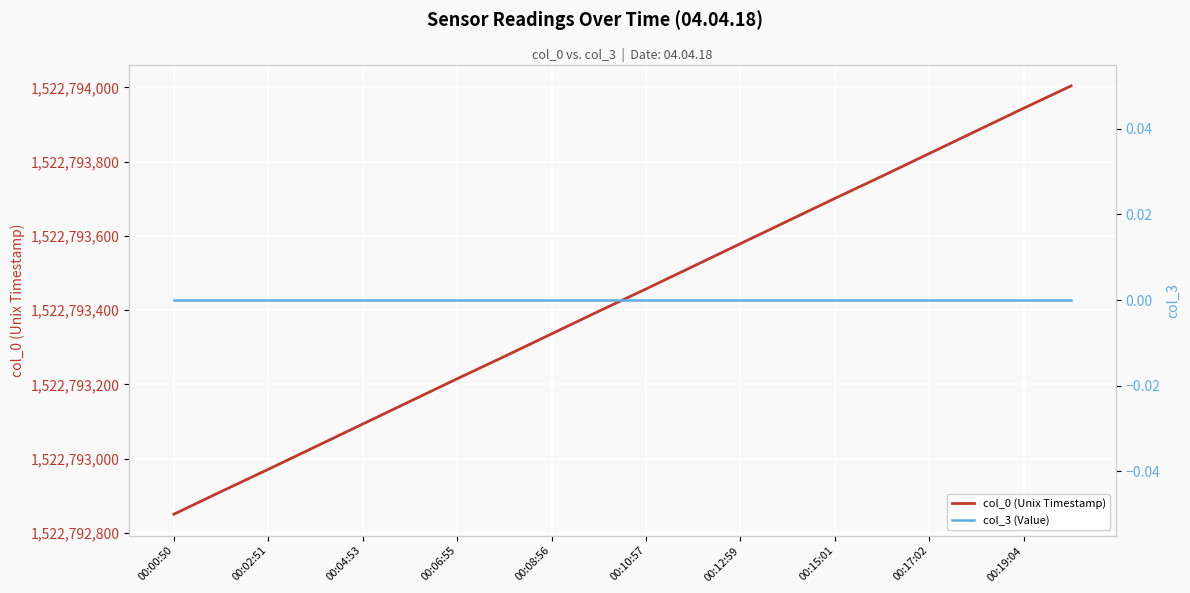

At how many categories does at least one series exceed 413107015?

20